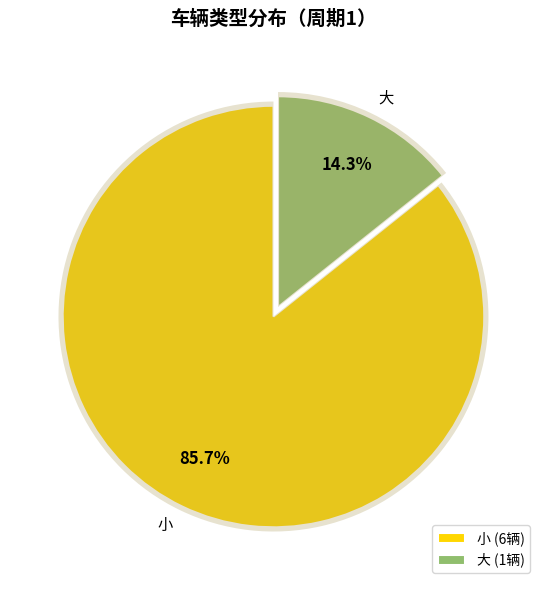

What is the smallest slice in the pie chart?

大